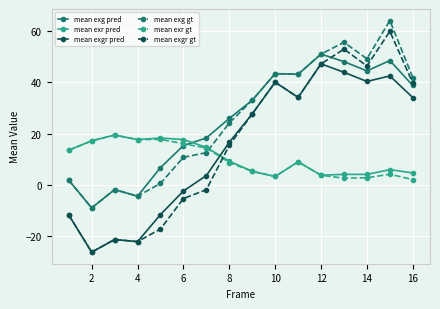

True or false: mean exgr pred and mean exg gt cross at least once.

False